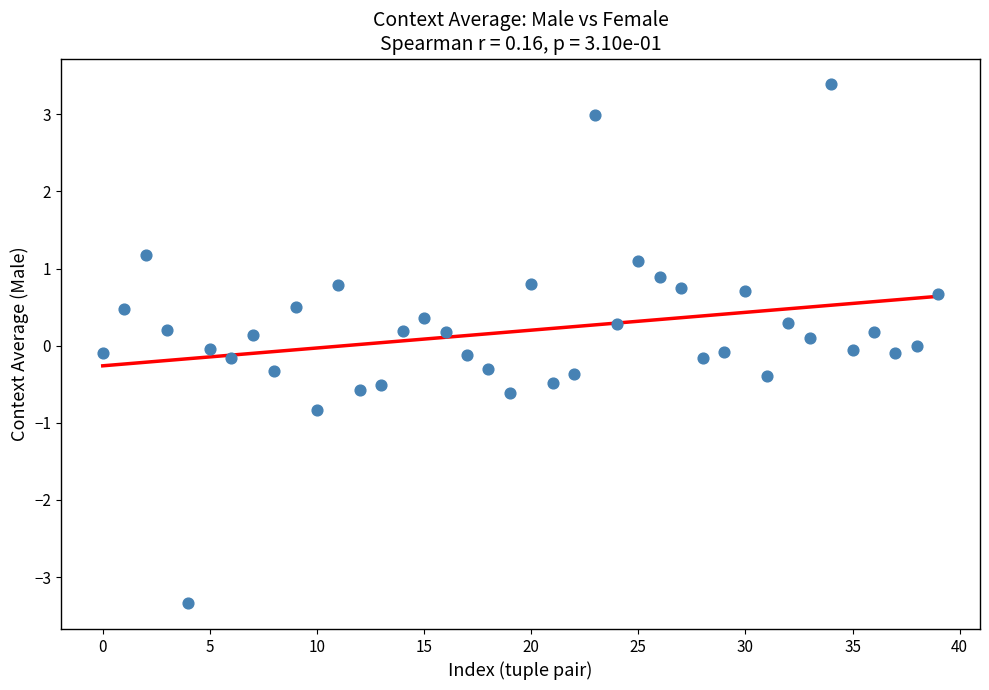

What is the range of Y values (max minus min)?

6.7